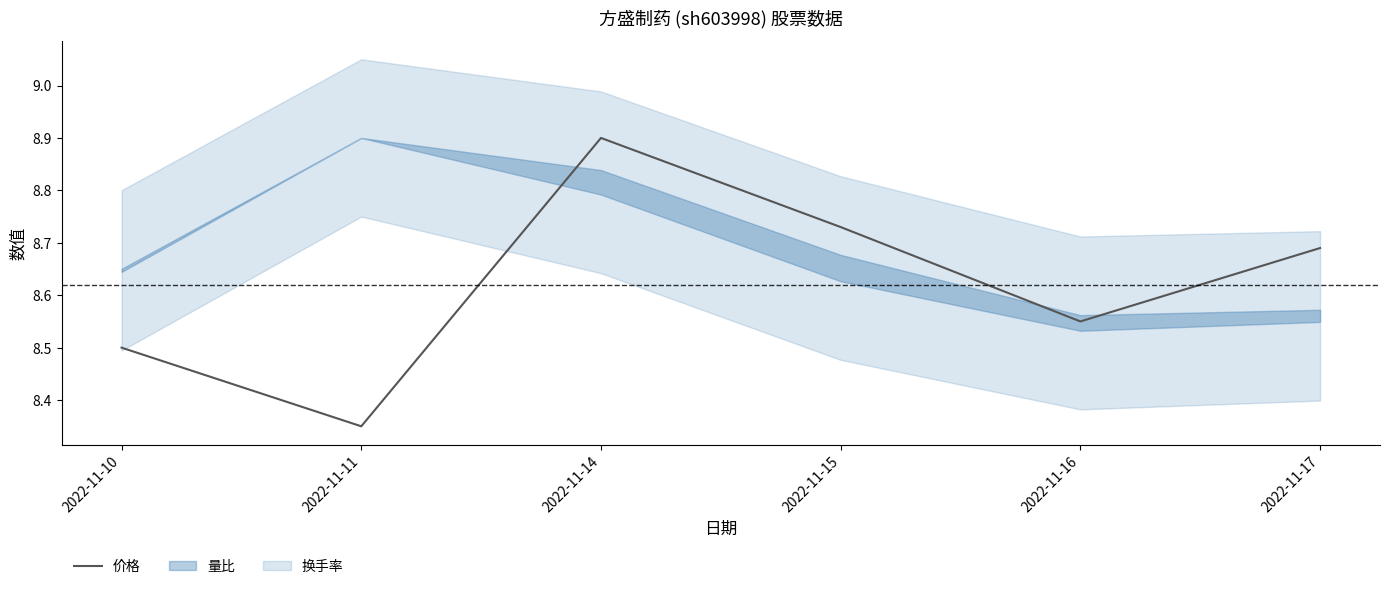

What is the approximate value at 2022-11-16?

8.6